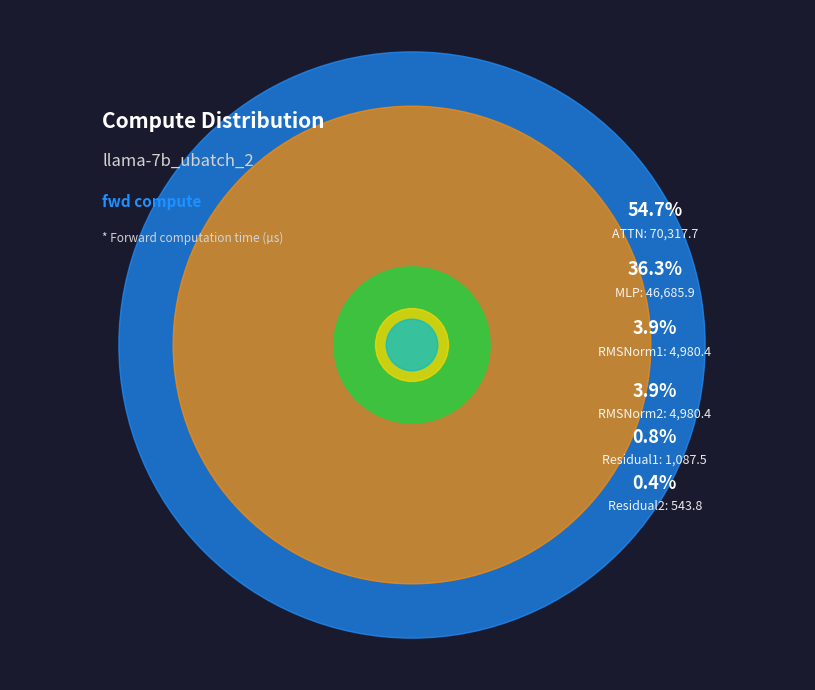

Which category has the smallest portion of the pie?

Residual2